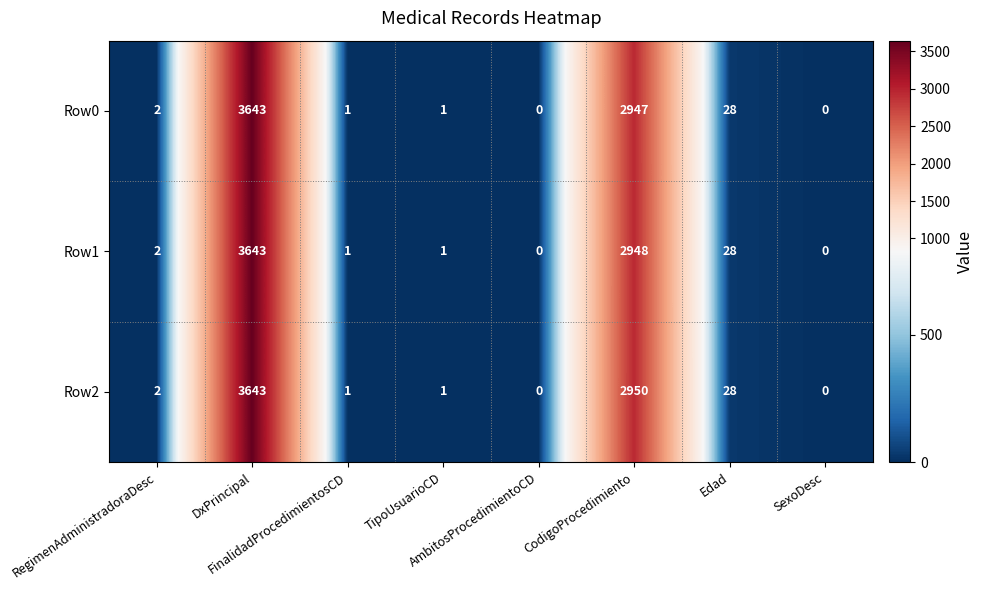

What is the maximum value shown in the chart?

3643